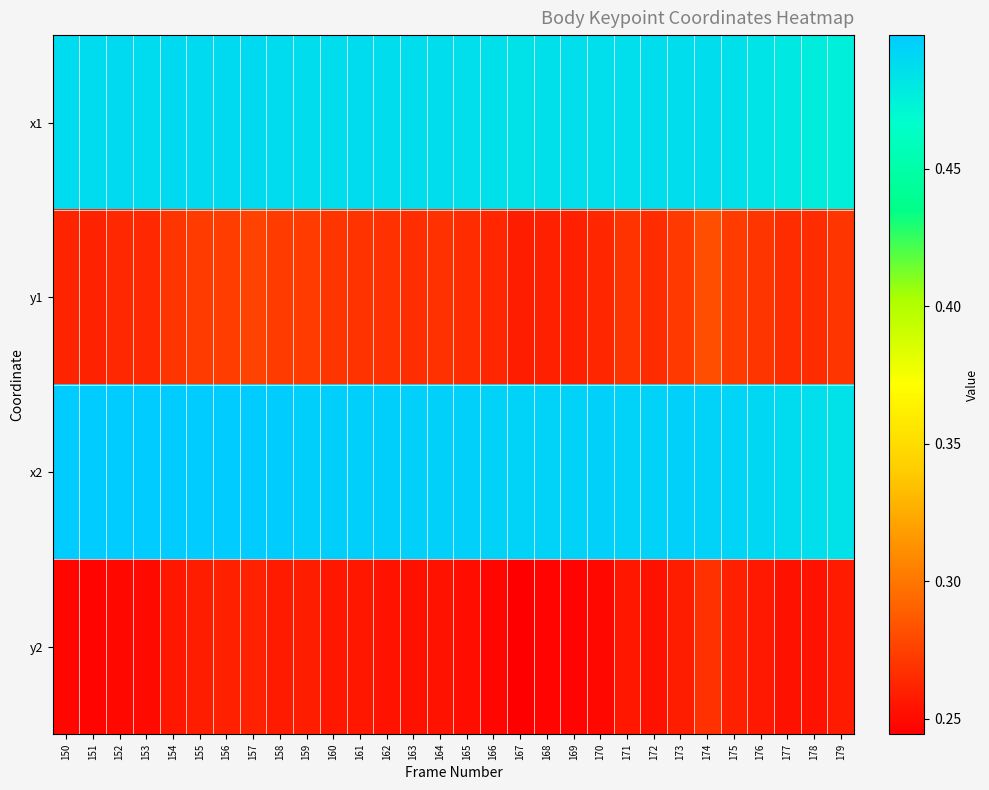

Reading right to left, transcribe all the data shown in this chart.

x1: 179=0.5	178=0.5	177=0.5	176=0.5	175=0.5	174=0.5	173=0.5	172=0.5	171=0.5	170=0.5	169=0.5	168=0.5	167=0.5	166=0.5	165=0.5	164=0.5	163=0.5	162=0.5	161=0.5	160=0.5	159=0.5	158=0.5	157=0.5	156=0.5	155=0.5	154=0.5	153=0.5	152=0.5	151=0.5	150=0.5
y1: 179=0.3	178=0.3	177=0.3	176=0.3	175=0.3	174=0.3	173=0.3	172=0.3	171=0.3	170=0.3	169=0.3	168=0.3	167=0.3	166=0.3	165=0.3	164=0.3	163=0.3	162=0.3	161=0.3	160=0.3	159=0.3	158=0.3	157=0.3	156=0.3	155=0.3	154=0.3	153=0.3	152=0.3	151=0.3	150=0.3
x2: 179=0.5	178=0.5	177=0.5	176=0.5	175=0.5	174=0.5	173=0.5	172=0.5	171=0.5	170=0.5	169=0.5	168=0.5	167=0.5	166=0.5	165=0.5	164=0.5	163=0.5	162=0.5	161=0.5	160=0.5	159=0.5	158=0.5	157=0.5	156=0.5	155=0.5	154=0.5	153=0.5	152=0.5	151=0.5	150=0.5
y2: 179=0.3	178=0.3	177=0.3	176=0.3	175=0.3	174=0.3	173=0.3	172=0.3	171=0.3	170=0.2	169=0.2	168=0.2	167=0.2	166=0.2	165=0.3	164=0.3	163=0.3	162=0.3	161=0.3	160=0.3	159=0.3	158=0.3	157=0.3	156=0.3	155=0.3	154=0.3	153=0.2	152=0.2	151=0.2	150=0.2